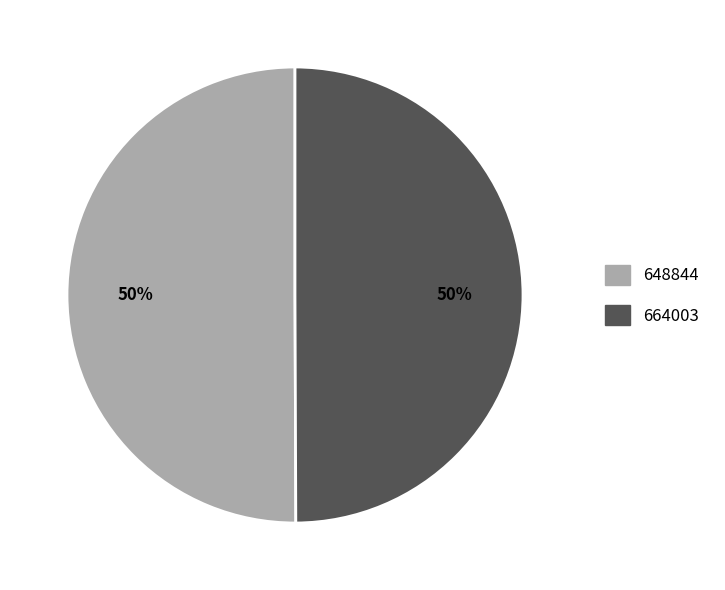

True or false: 664003 accounts for 50% of the total.

True